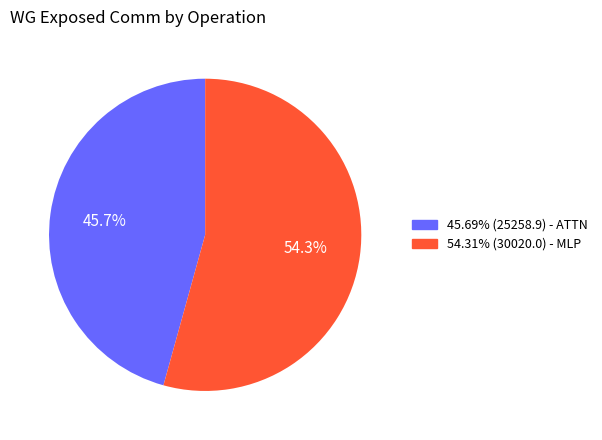

Does any single category account for the majority?

Yes